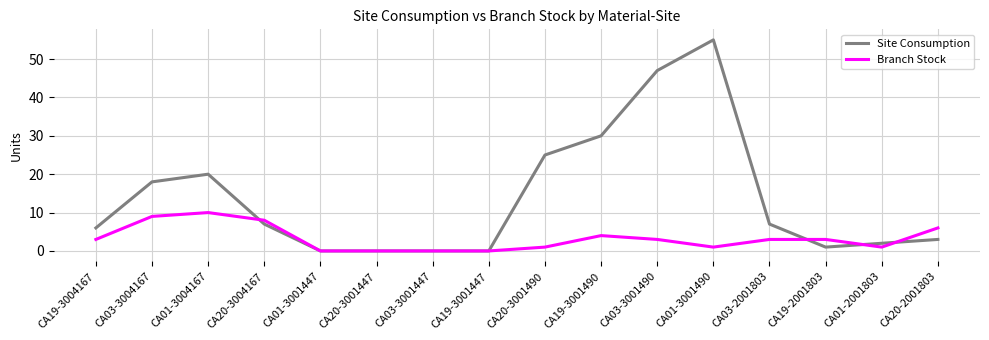

After their last crossing, which series has the higher values: Branch Stock or Site Consumption?

Branch Stock